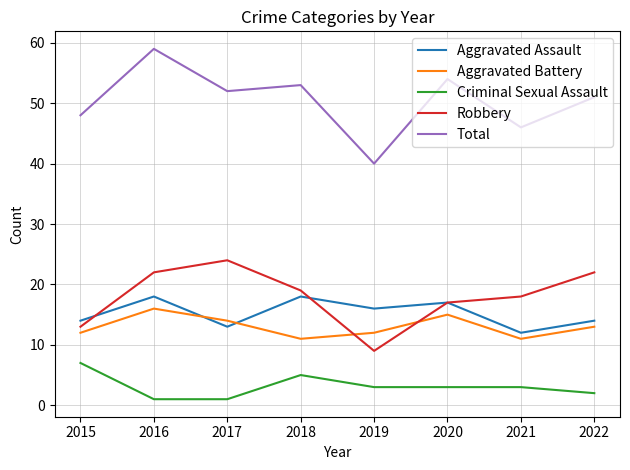

What is the difference between the Robbery values at 2019 and 2020?

8